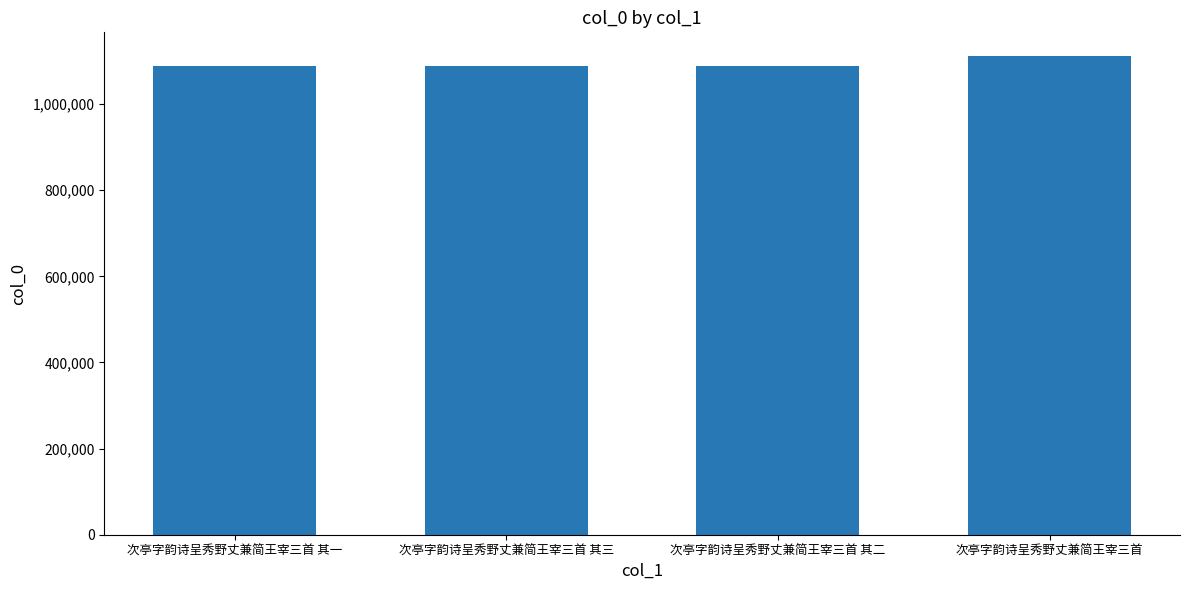

What is the average value?

1093650